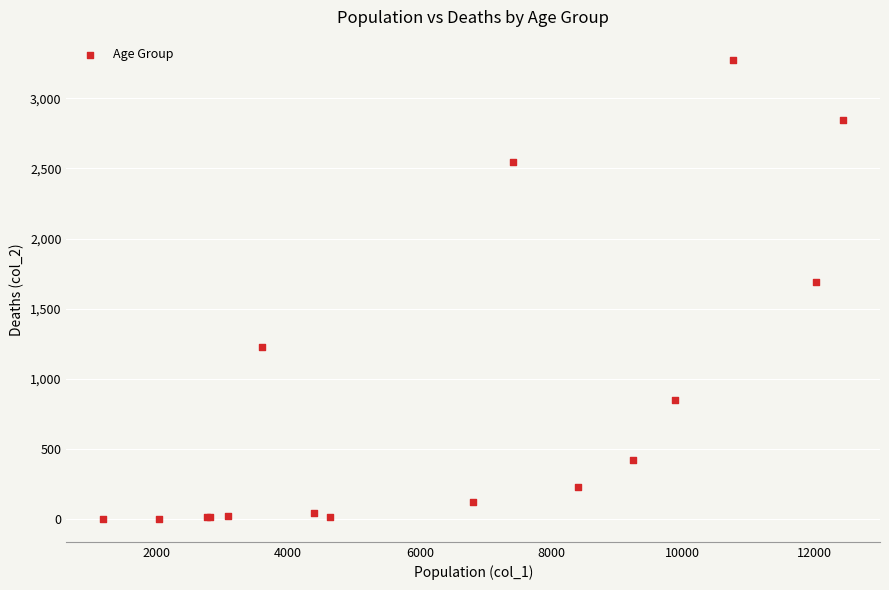

What Y value in the scatter plot is closest to 1638?

1690